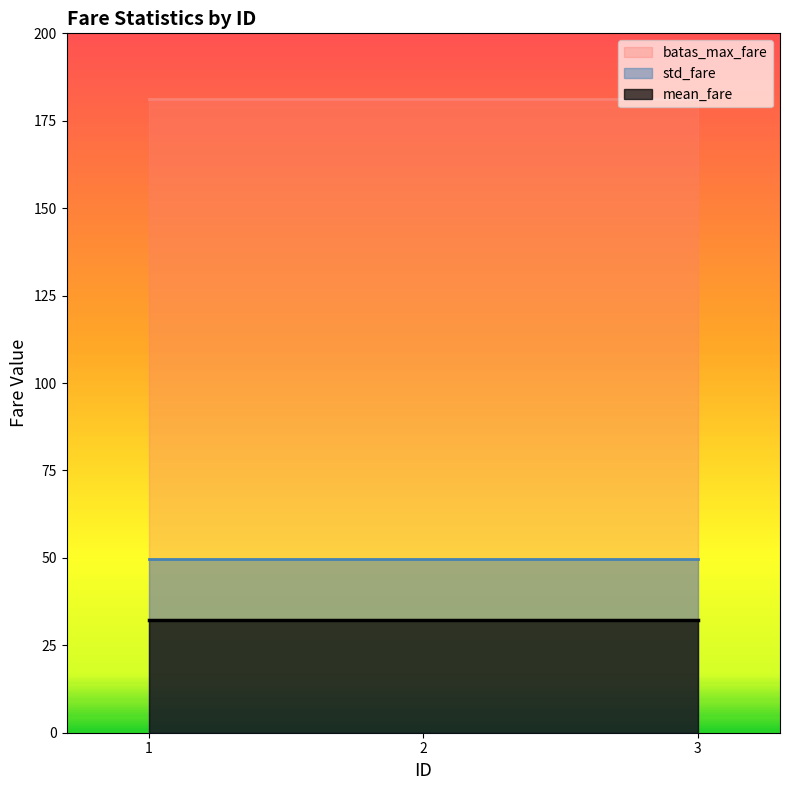

What is the smallest value displayed?

32.2